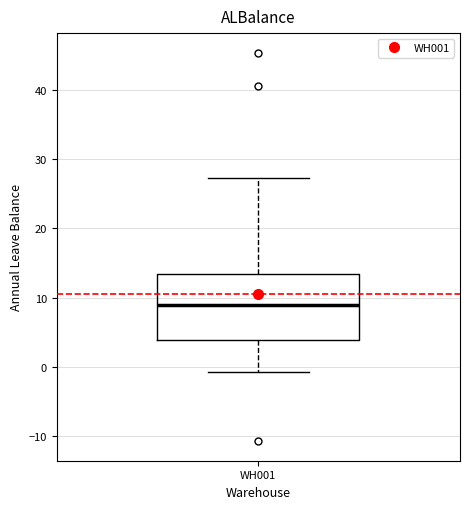

Where is the upper edge of the box for WH001 on the y-axis? The values are not printed on the chart, so give them approximately, as read against the axis.

13